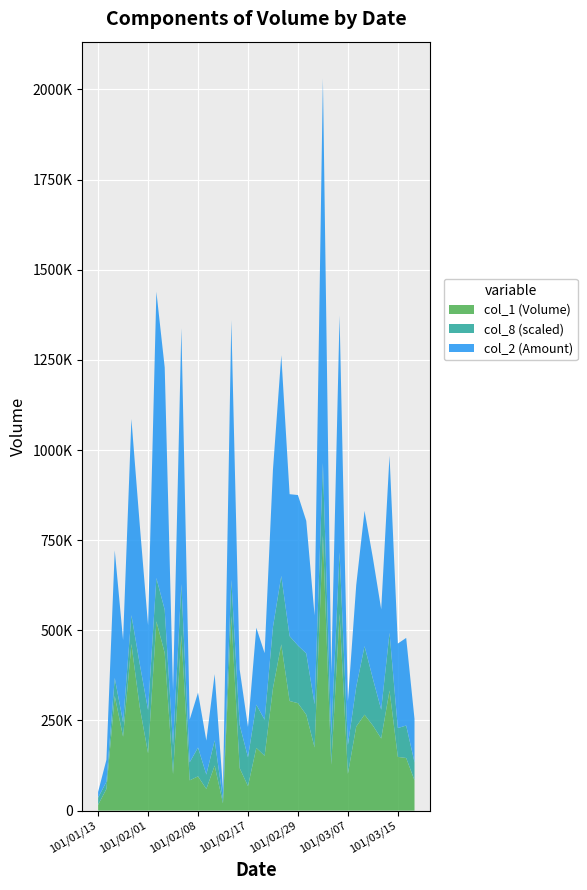

Reading left to right, extract all data points from this chart.

col_1: 16000	60000	318000	205000	462000	287000	159000	525000	437000	101000	488000	84000	95000	60000	125000	20000	540000	118000	68000	174000	152000	339000	461000	304000	298000	266000	175000	764000	127000	546000	102000	233000	266000	236000	200000	333000	149000	146000	84000
col_2: 15800	61100	353840	228290	544130	386600	235490	794040	672040	151950	710200	118480	152350	94200	183660	29000	720150	153950	84030	213260	184860	436740	611880	393630	417220	367590	246350	1067020	172860	657220	120880	282330	375330	335140	278550	491860	234410	242990	120320
col_8: 2	2	5	4	8	12	12	12	12	8	14	5	8	4	7	1	10	12	8	12	10	17	19	18	16	17	12	20	8	17	8	11	19	13	8	16	8	9	5